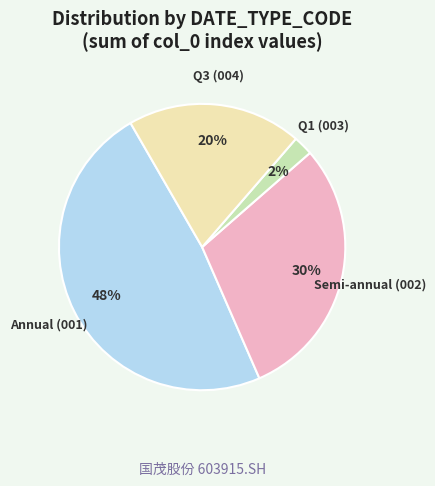

Is there a majority slice in this chart?

No